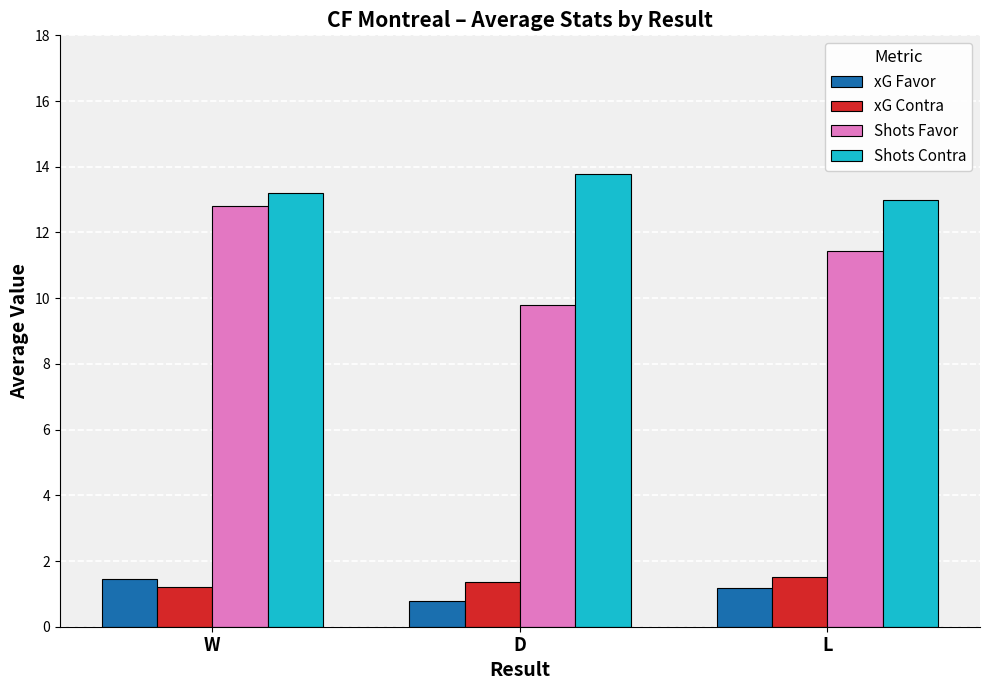

What is the greatest value displayed?

13.8